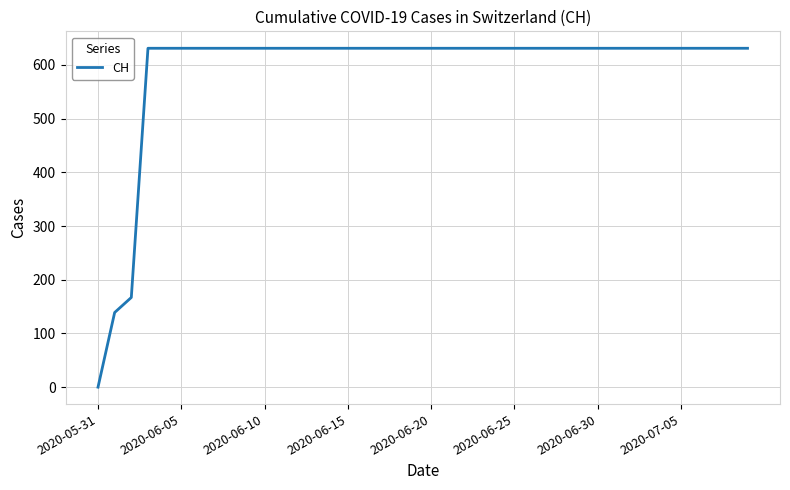

Count the number of data series in this chart.

1